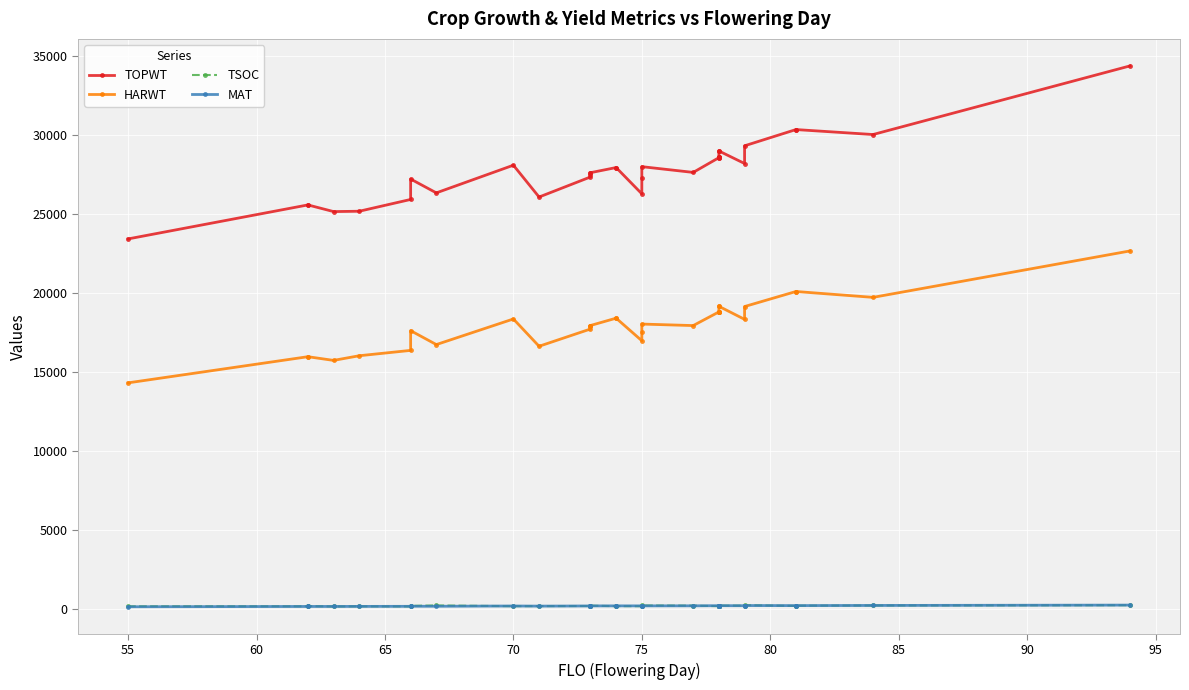

In MAT, how many points are lower than both neighbors (excluding endpoints)?

4